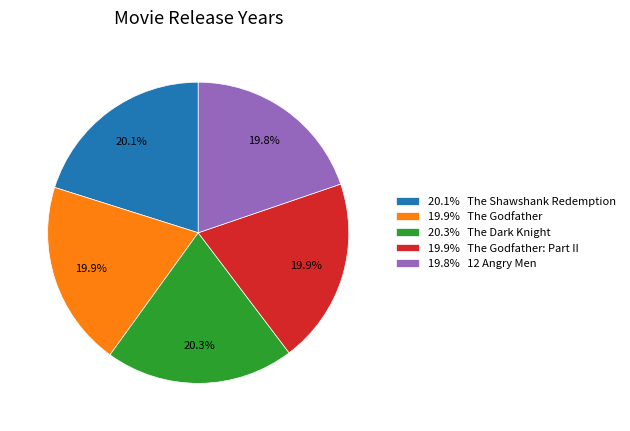

What is the ratio of the value at 19.9% The Godfather to the value at 19.9% The Godfather: Part II?

1.0